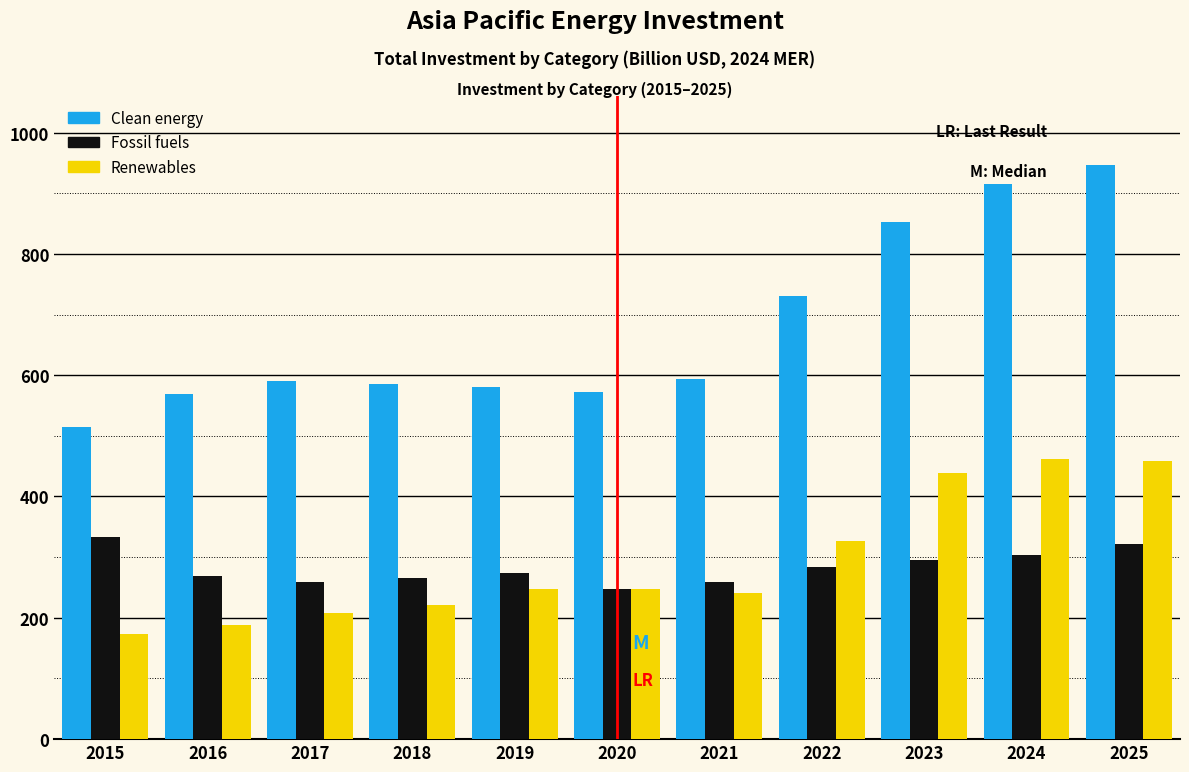

Which series has the largest total across all categories?

Clean energy